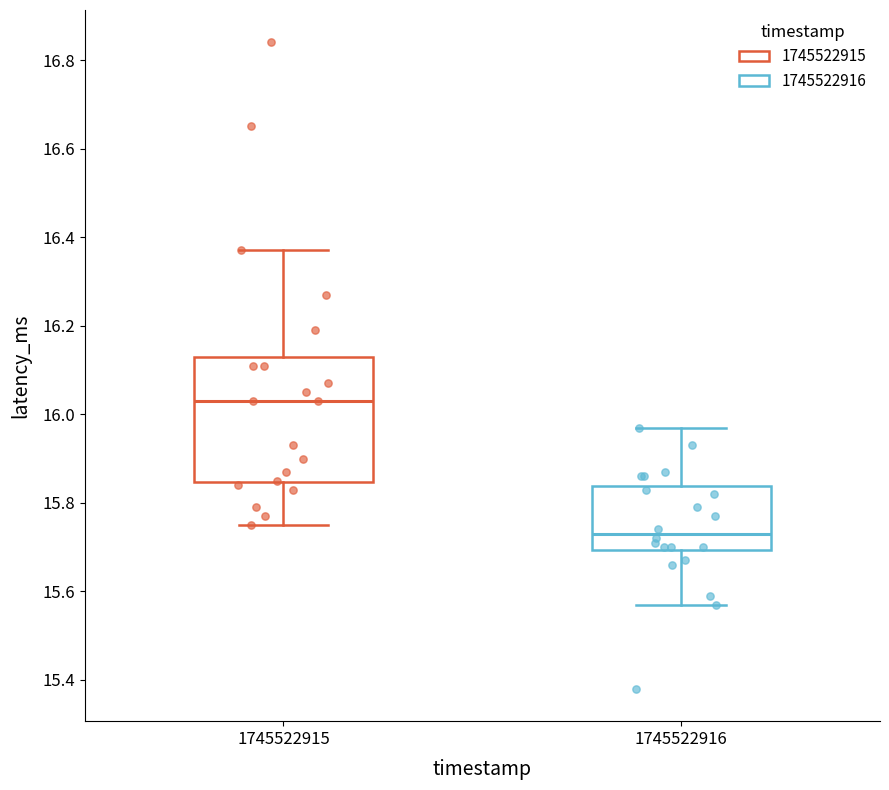

Which box's median line is the highest?

1745522915